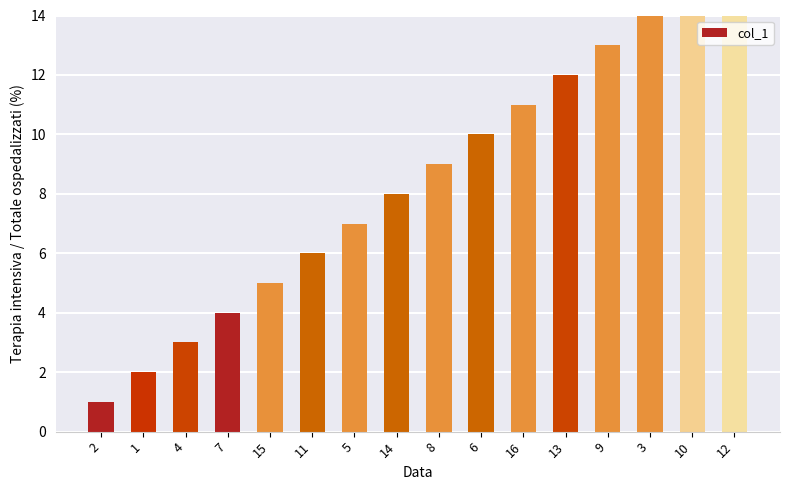

What is the average value?

8